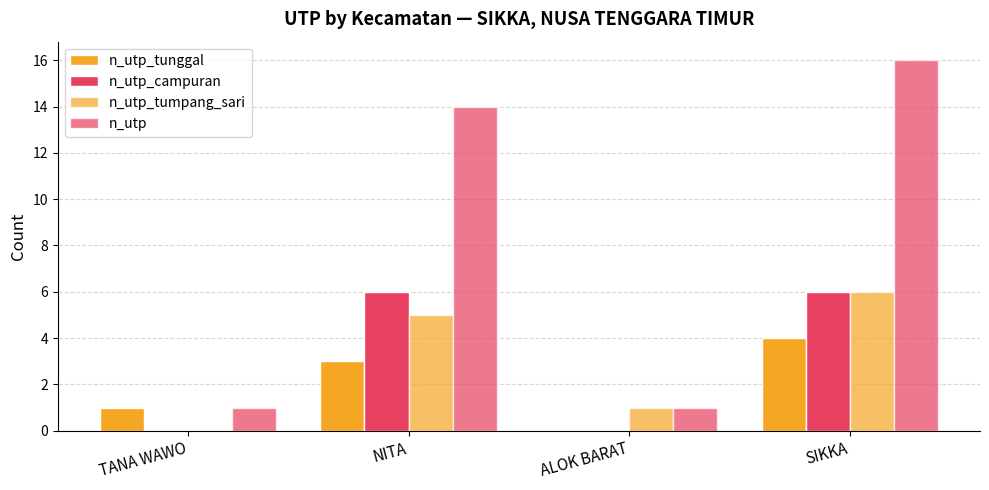

Reading right to left, list all the values displayed in this chart.

n_utp_tunggal: SIKKA=4	ALOK BARAT=0	NITA=3	TANA WAWO=1
n_utp_campuran: SIKKA=6	ALOK BARAT=0	NITA=6	TANA WAWO=0
n_utp_tumpang_sari: SIKKA=6	ALOK BARAT=1	NITA=5	TANA WAWO=0
n_utp: SIKKA=16	ALOK BARAT=1	NITA=14	TANA WAWO=1